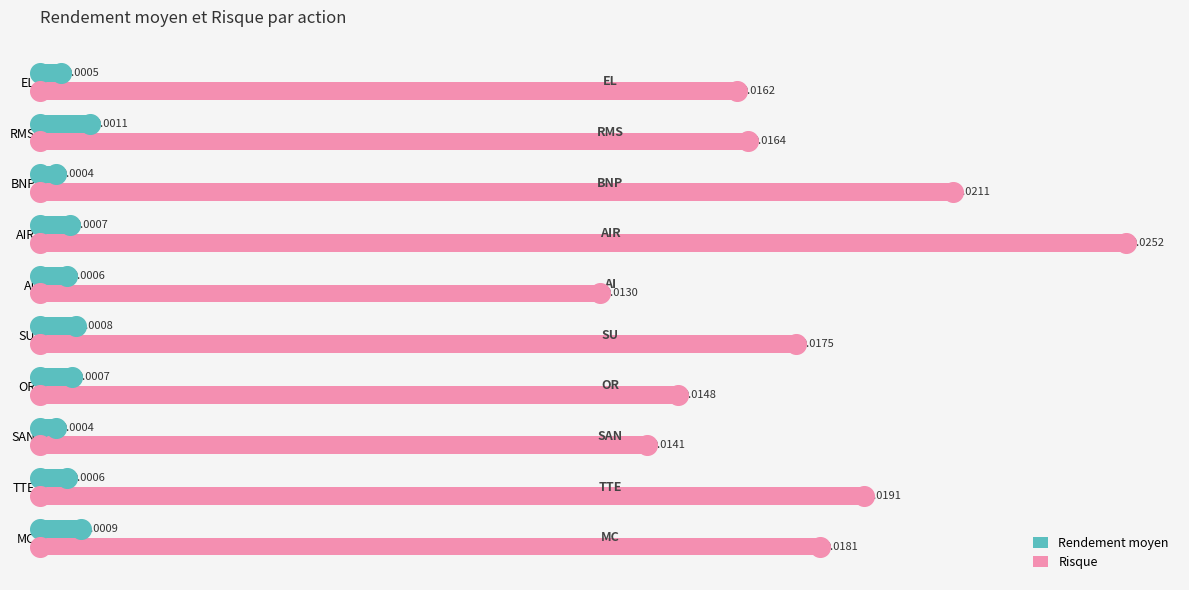

Which series reaches the minimum Y coordinate?

Rendement moyen